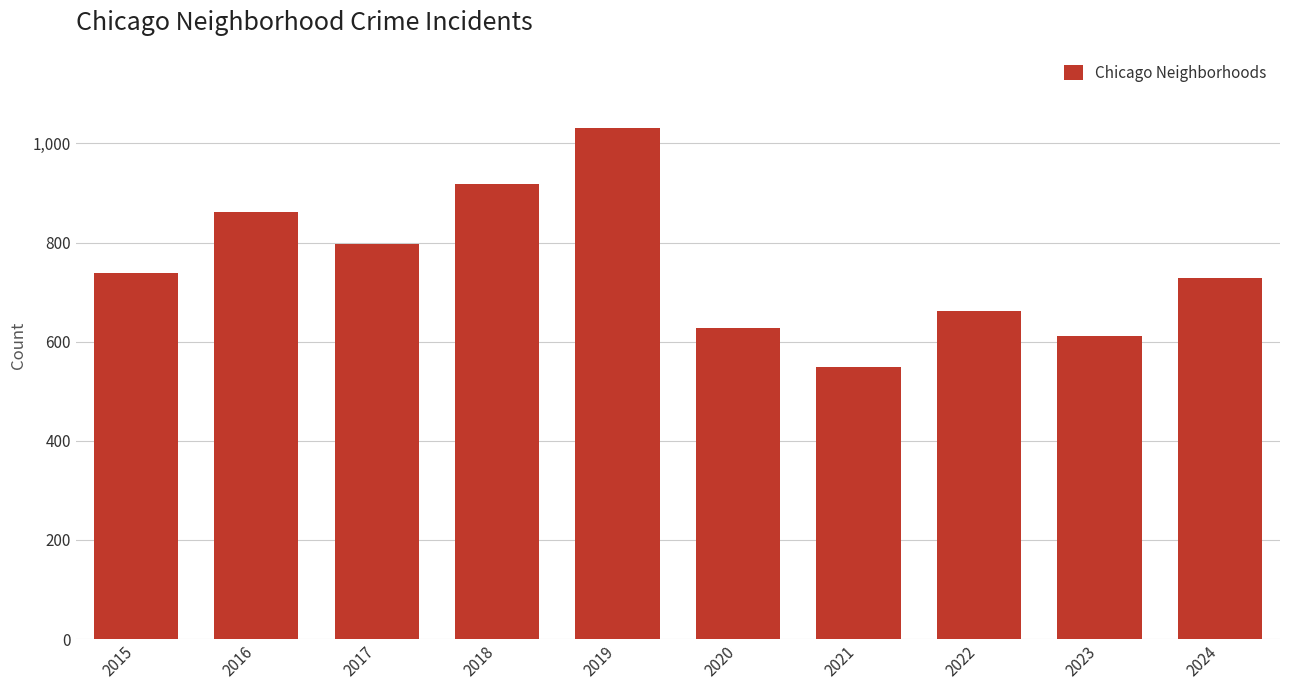

Reading left to right, extract all data points from this chart.

738	862	797	919	1032	627	548	661	611	728